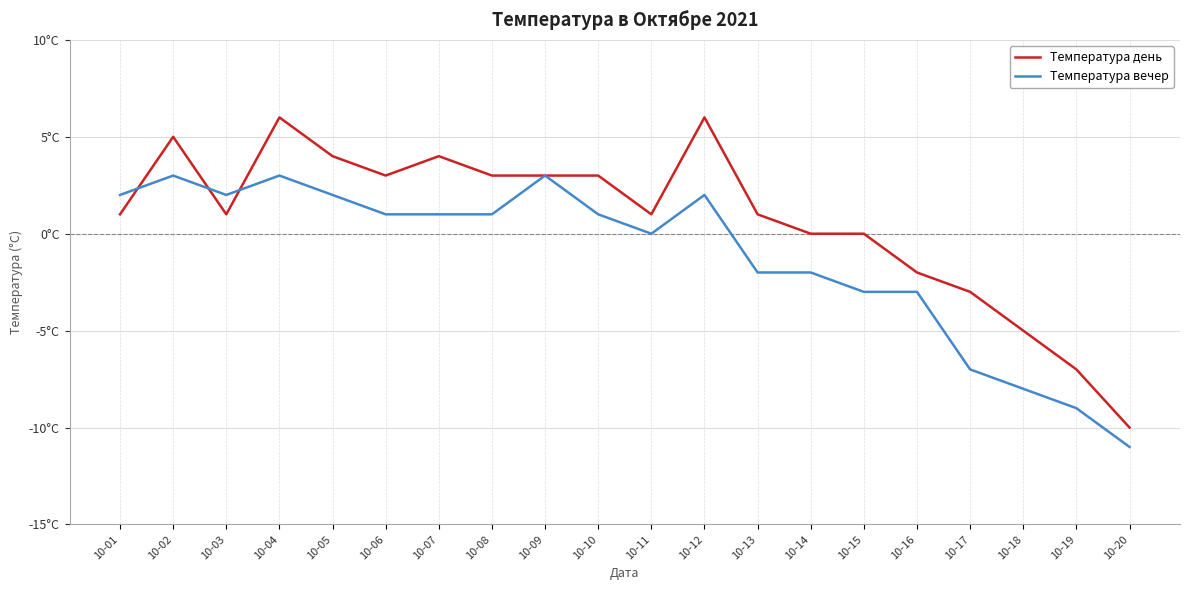

True or false: Температура день and Температура вечер intersect in this chart.

True